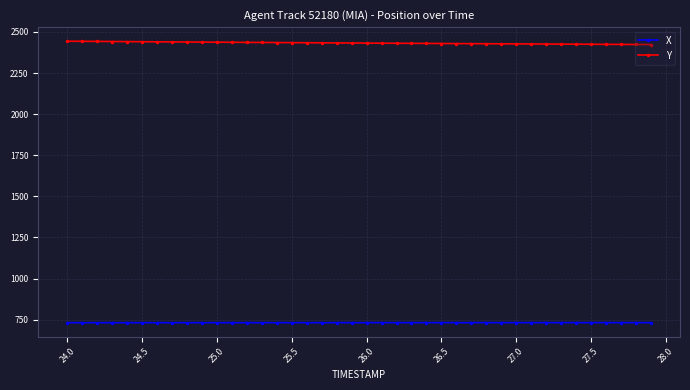

Is this an area chart (filled region under the line)?

No